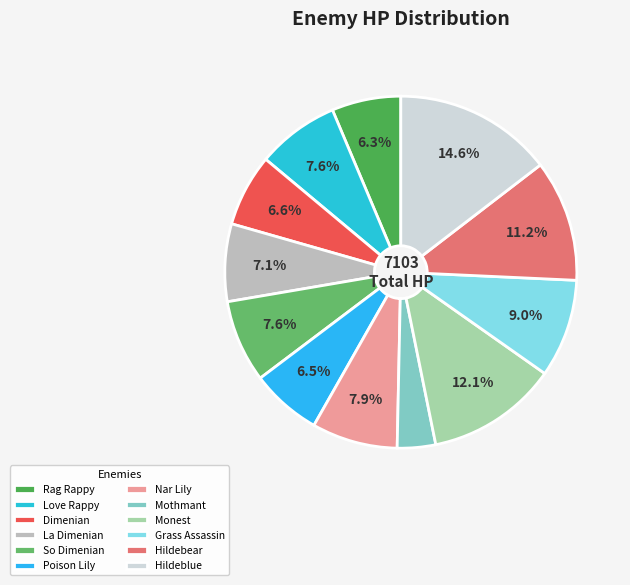

What is the ratio of the value at La Dimenian to the value at Love Rappy?

0.9